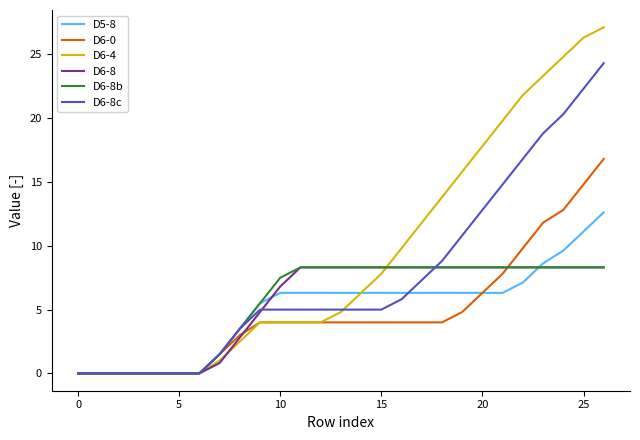

What is the maximum value shown in the chart?

27.1